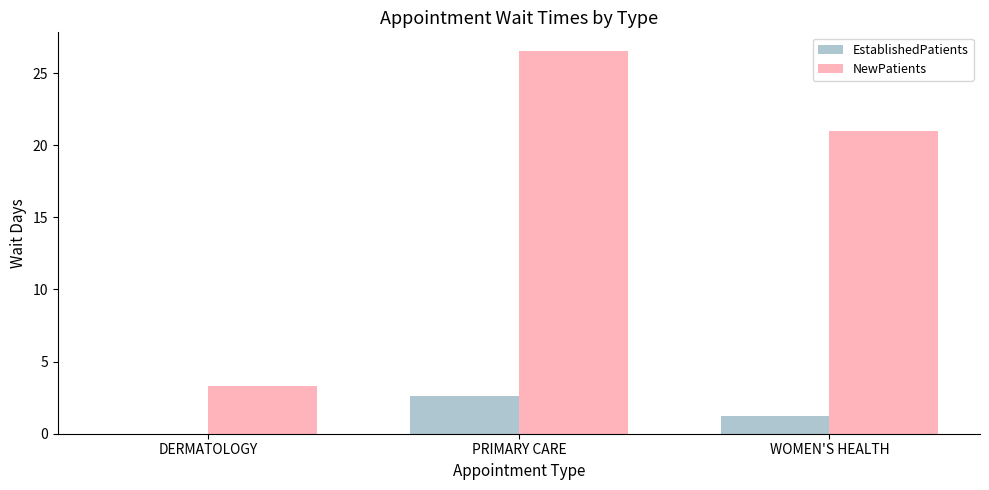

At which category does the chart reach its peak across all series?

PRIMARY CARE